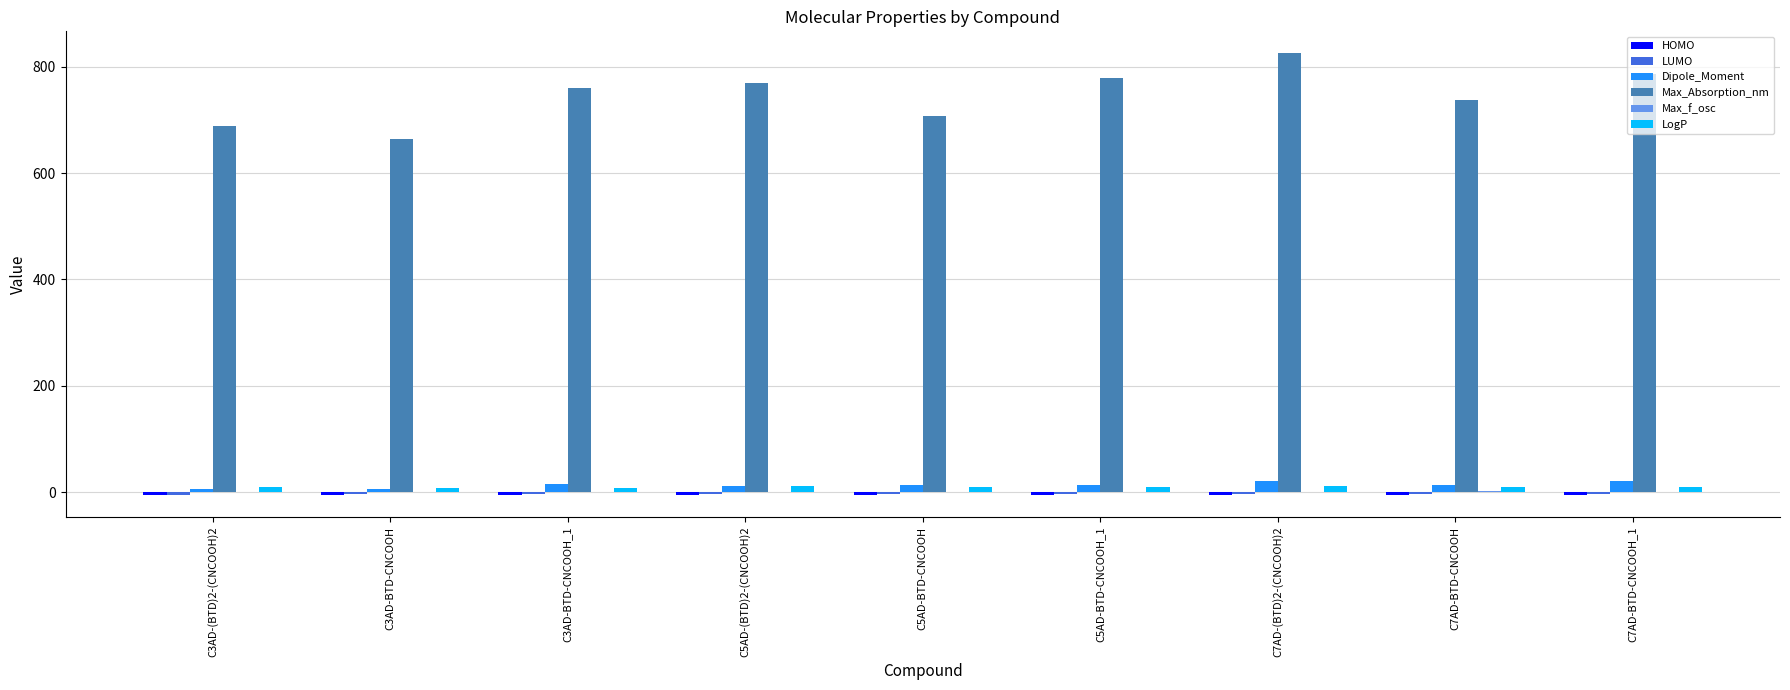

What is the sum of all LogP values?

87.3